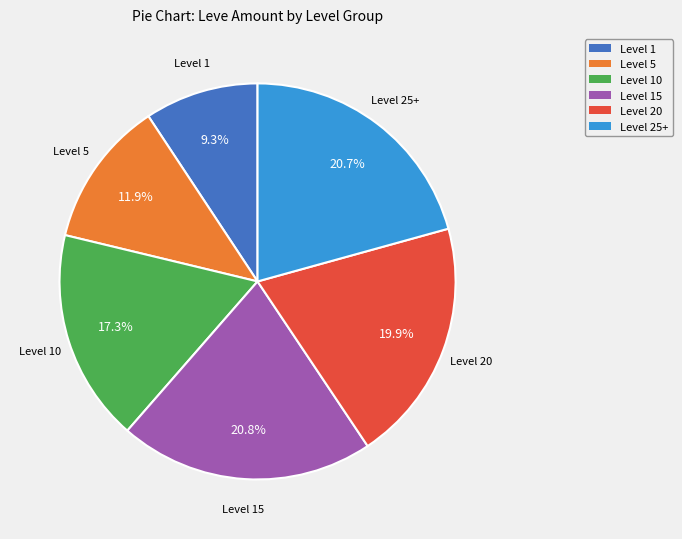

Does any single category account for the majority?

No